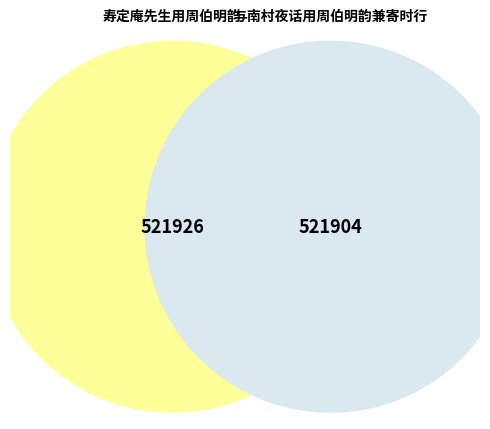

Approximately how many times larger is the value at 与南村夜话用周伯明韵兼寄时行 compared to 寿定庵先生用周伯明韵?

1.0